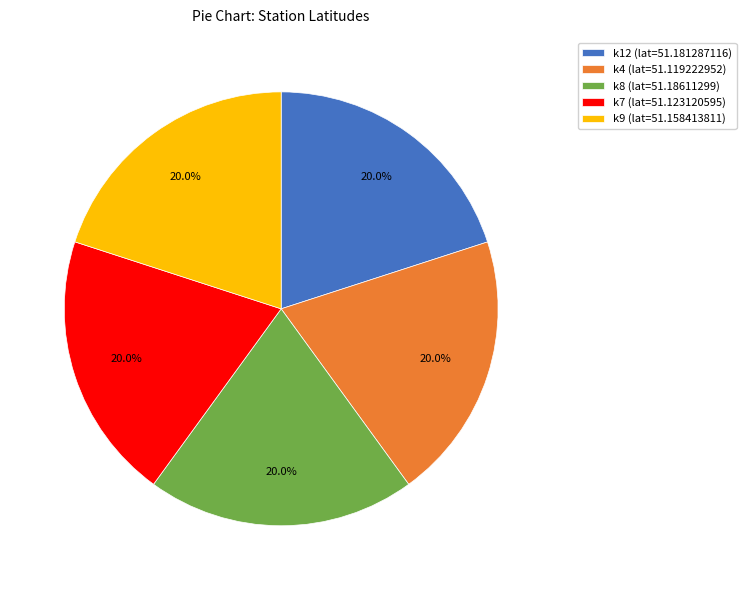

Count the number of slices in the pie.

5